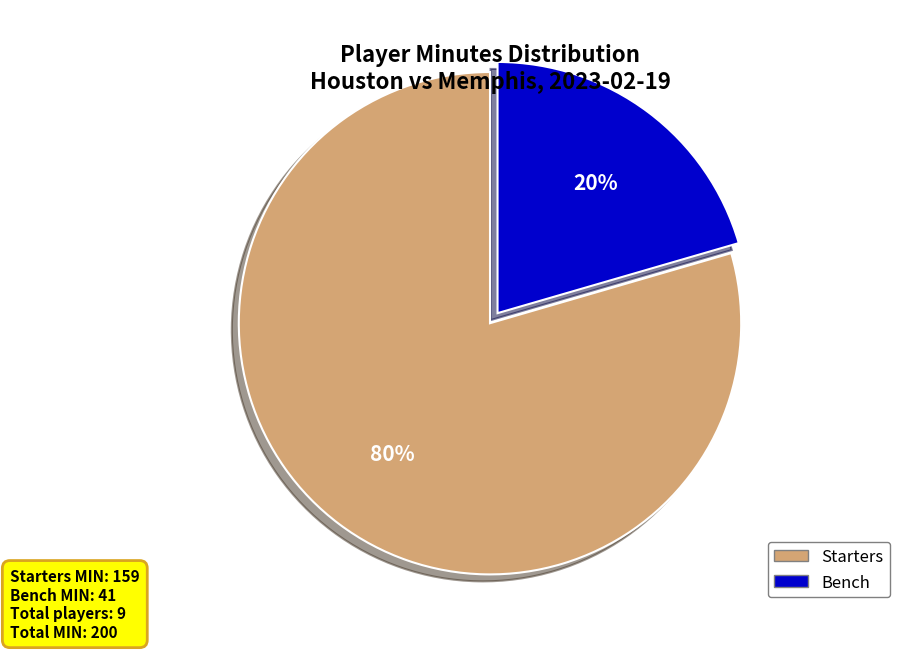

Does any single category account for the majority?

Yes